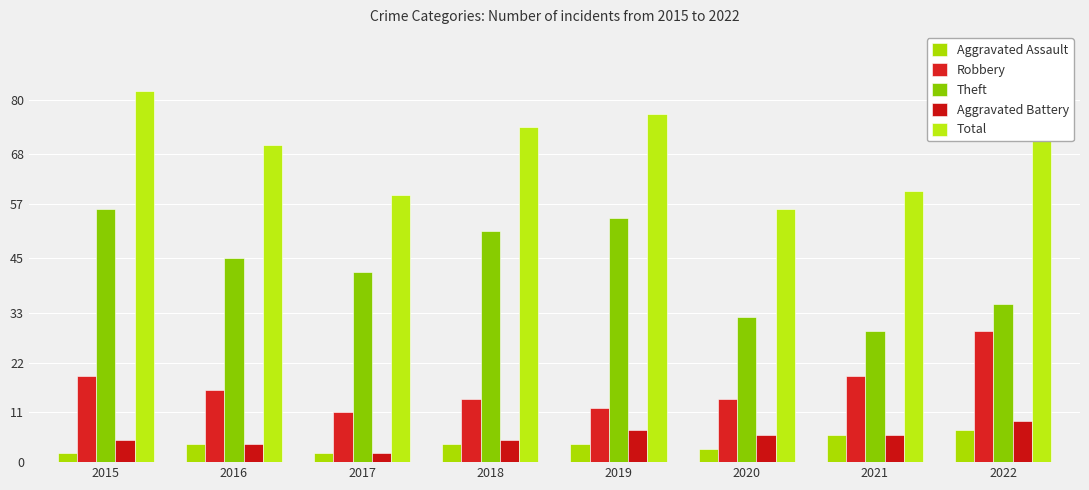

Reading left to right, what are all the values shown in this chart?

Aggravated Assault: 2	4	2	4	4	3	6	7
Robbery: 19	16	11	14	12	14	19	29
Theft: 56	45	42	51	54	32	29	35
Aggravated Battery: 5	4	2	5	7	6	6	9
Total: 82	70	59	74	77	56	60	82